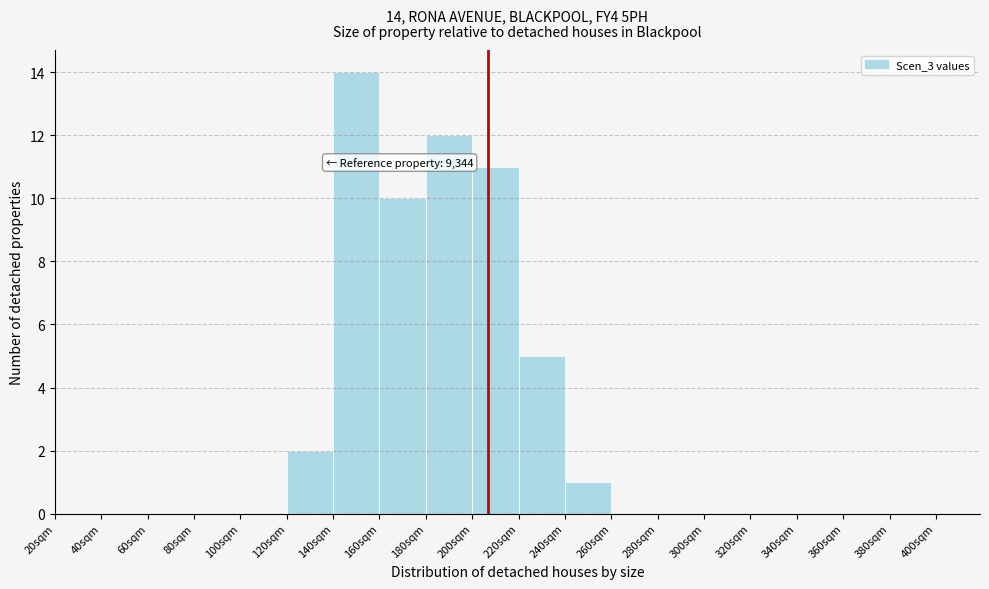

Reading right to left, extract all data points from this chart.

380sqm=0	360sqm=0	340sqm=0	320sqm=0	300sqm=0	280sqm=0	260sqm=0	240sqm=1	220sqm=5	200sqm=11	180sqm=12	160sqm=10	140sqm=14	120sqm=2	100sqm=0	80sqm=0	60sqm=0	40sqm=0	20sqm=0